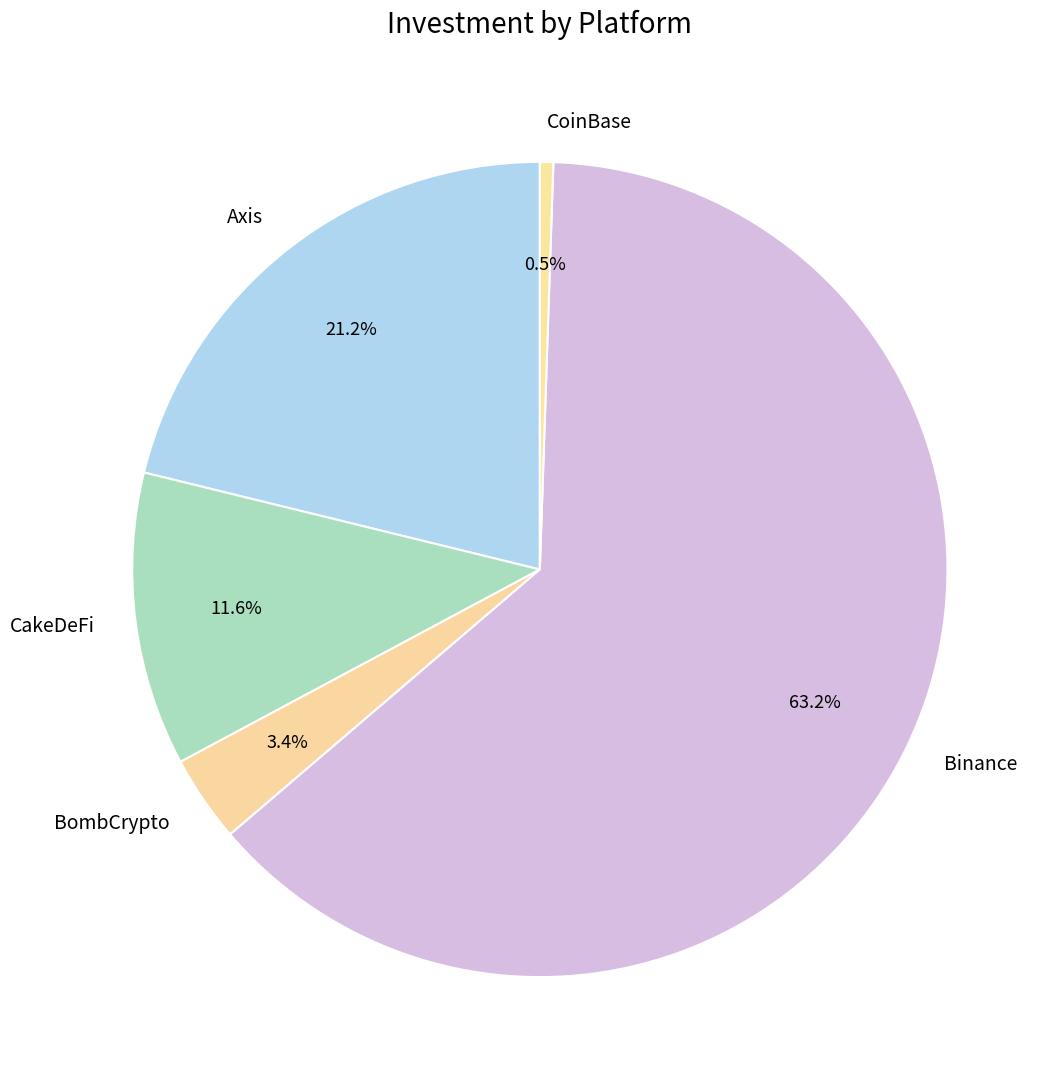

How many slices are in this pie chart?

5